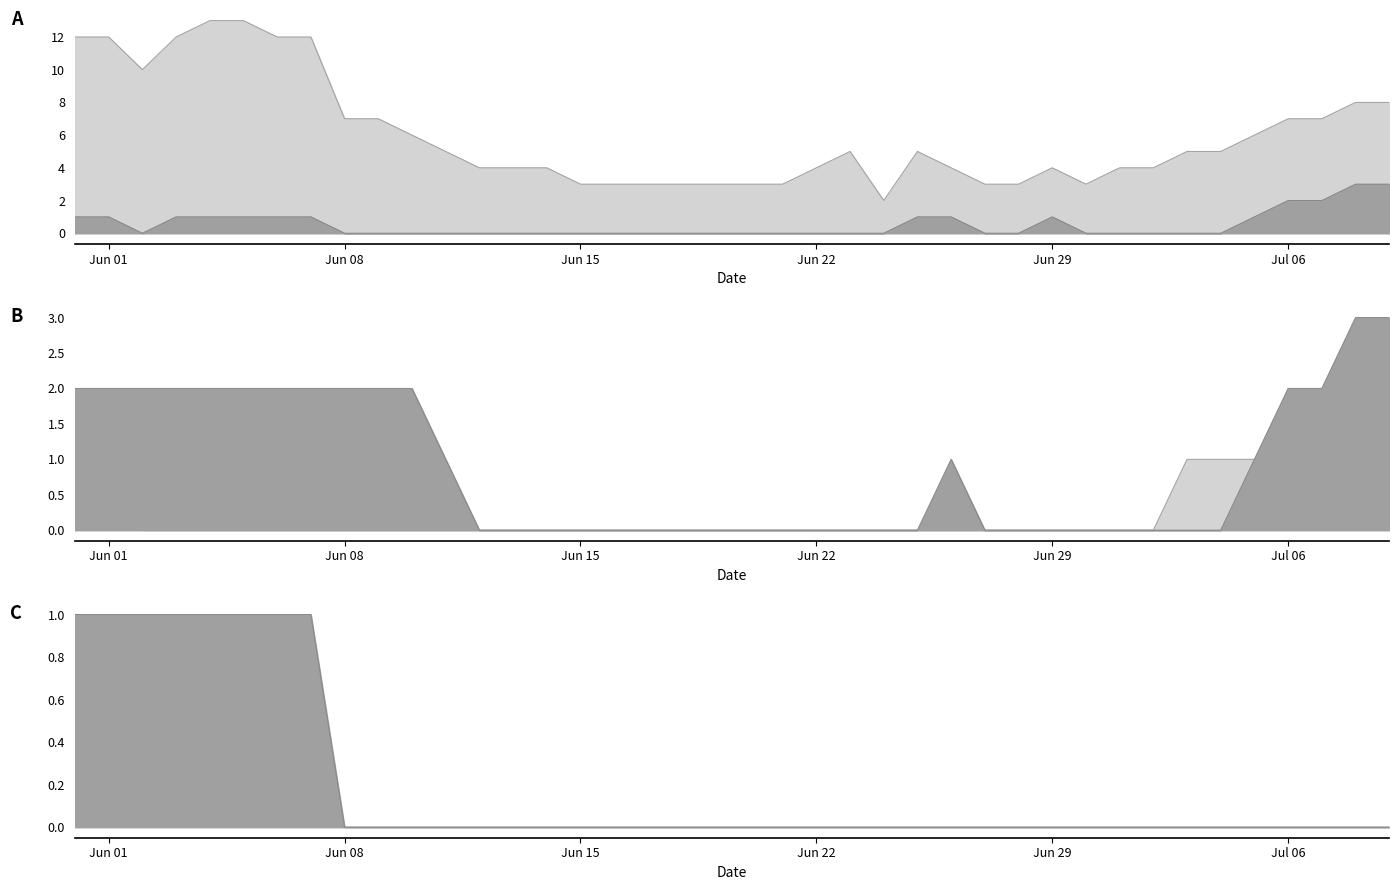

Is the value of VS at 28 greater than the value of CH at 9?

No